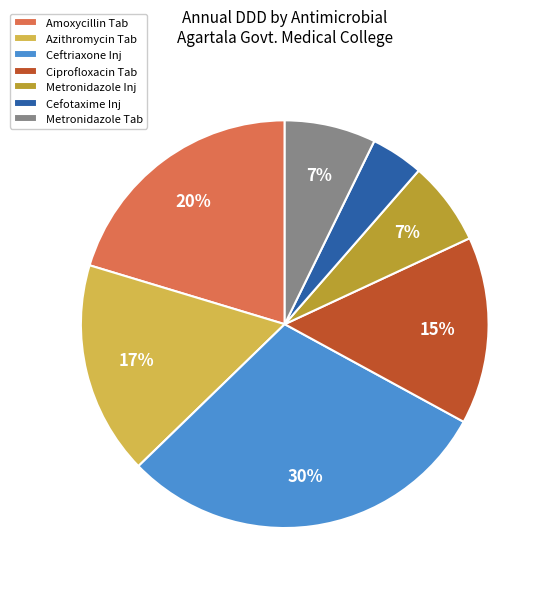

What percentage is the Cefotaxime Inj slice, to the nearest percent?

4%